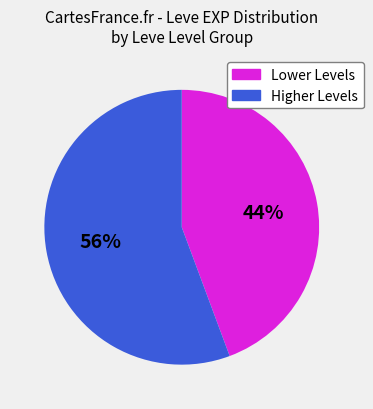

To the nearest percent, what is the average slice percentage?

50%